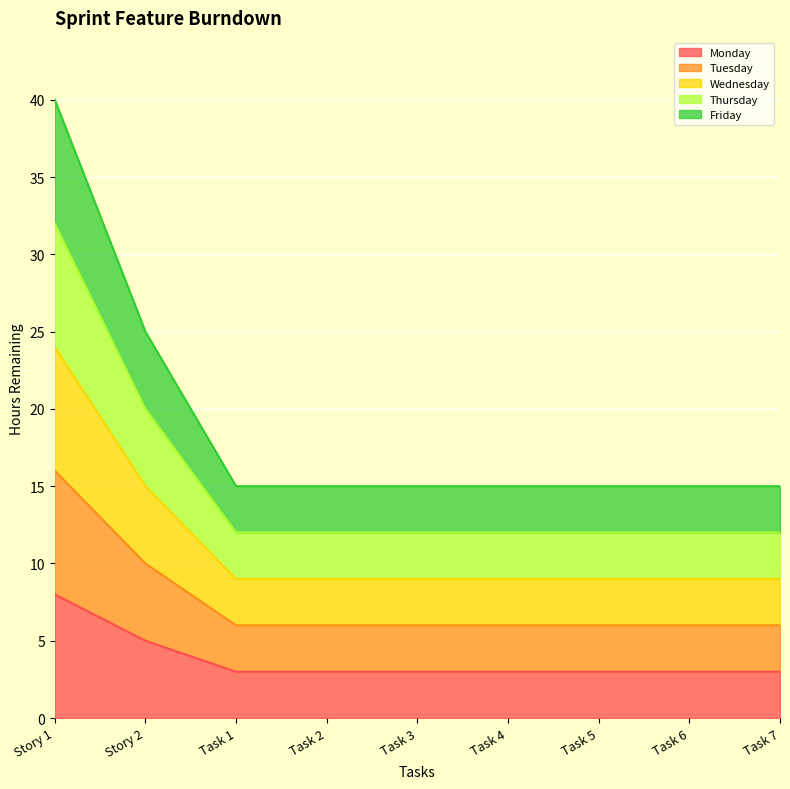

Reading right to left, list all the values displayed in this chart.

Monday: 3	3	3	3	3	3	3	5	8
Tuesday: 6	6	6	6	6	6	6	10	16
Wednesday: 9	9	9	9	9	9	9	15	24
Thursday: 12	12	12	12	12	12	12	20	32
Friday: 15	15	15	15	15	15	15	25	40